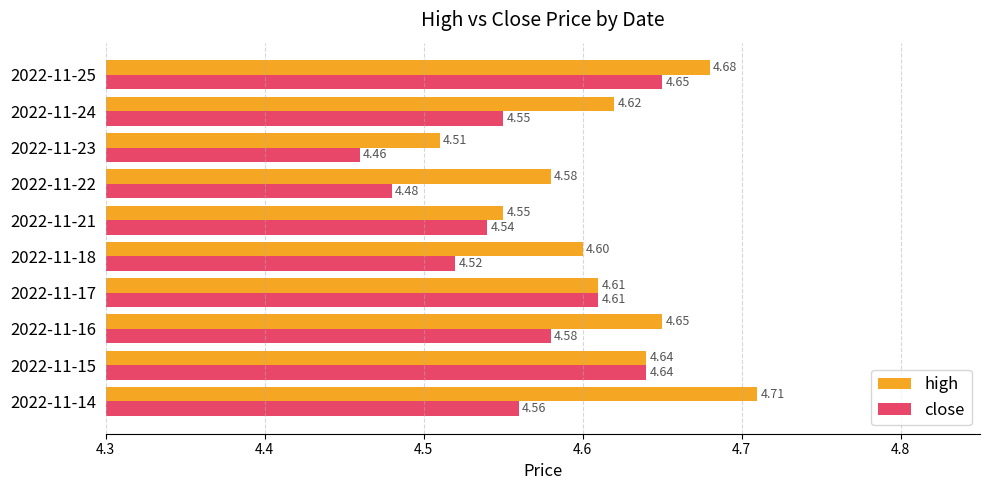

Rank the series by their maximum value, from highest to lowest.

high, close